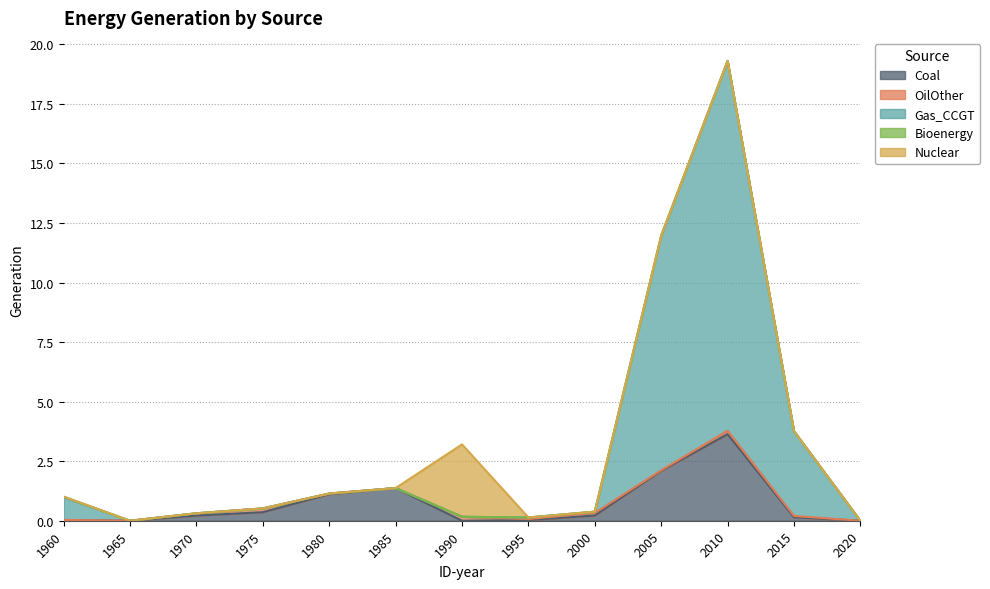

Reading left to right, extract all data points from this chart.

Coal: 1960=0.0	1965=0.0	1970=0.2	1975=0.4	1980=1.1	1985=1.4	1990=0.0	1995=0.0	2000=0.2	2005=2.1	2010=3.6	2015=0.1	2020=0.0
OilOther: 1960=0.0	1965=0.0	1970=0.1	1975=0.2	1980=0.0	1985=0.0	1990=0.2	1995=0.0	2000=0.1	2005=0.0	2010=0.1	2015=0.1	2020=0.0
Gas_CCGT: 1960=1.0	1965=0.0	1970=0.0	1975=0.0	1980=0.0	1985=0.0	1990=0.0	1995=0.1	2000=0.1	2005=9.8	2010=15.5	2015=3.6	2020=0.0
Bioenergy: 1960=0.0	1965=0.0	1970=0.0	1975=0.0	1980=0.0	1985=0.0	1990=0.0	1995=0.0	2000=0.0	2005=0.0	2010=0.0	2015=0.0	2020=0.0
Nuclear: 1960=0.0	1965=0.0	1970=0.0	1975=0.0	1980=0.0	1985=0.0	1990=3.0	1995=0.0	2000=0.0	2005=0.0	2010=0.0	2015=0.0	2020=0.0